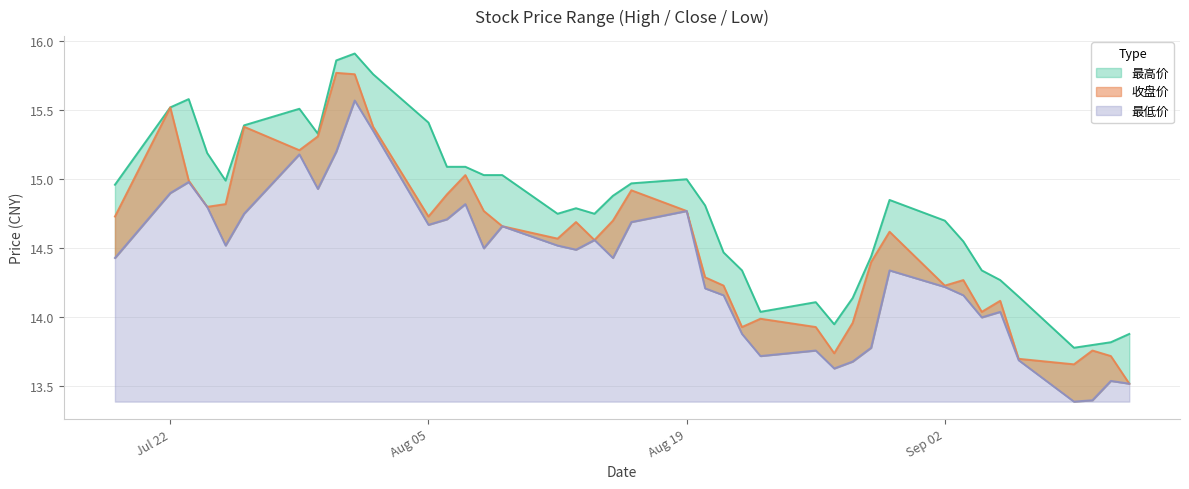

Reading left to right, transcribe all the data shown in this chart.

最高价: 15.0	15.5	15.6	15.2	15.0	15.4	15.5	15.3	15.9	15.9	15.8	15.4	15.1	15.1	15.0	15.0	14.8	14.8	14.8	14.9	15.0	15.0	14.8	14.5	14.3	14.0	14.1	13.9	14.1	14.4	14.8	14.7	14.6	14.3	14.3	14.2	13.8	13.8	13.8	13.9
收盘价: 14.7	15.5	15.0	14.8	14.8	15.4	15.2	15.3	15.8	15.8	15.4	14.7	14.9	15.0	14.8	14.7	14.6	14.7	14.6	14.7	14.9	14.8	14.3	14.2	13.9	14.0	13.9	13.7	14.0	14.4	14.6	14.2	14.3	14.0	14.1	13.7	13.7	13.8	13.7	13.5
最低价: 14.4	14.9	15.0	14.8	14.5	14.8	15.2	14.9	15.2	15.6	15.3	14.7	14.7	14.8	14.5	14.7	14.5	14.5	14.6	14.4	14.7	14.8	14.2	14.2	13.9	13.7	13.8	13.6	13.7	13.8	14.3	14.2	14.2	14.0	14.0	13.7	13.4	13.4	13.5	13.5